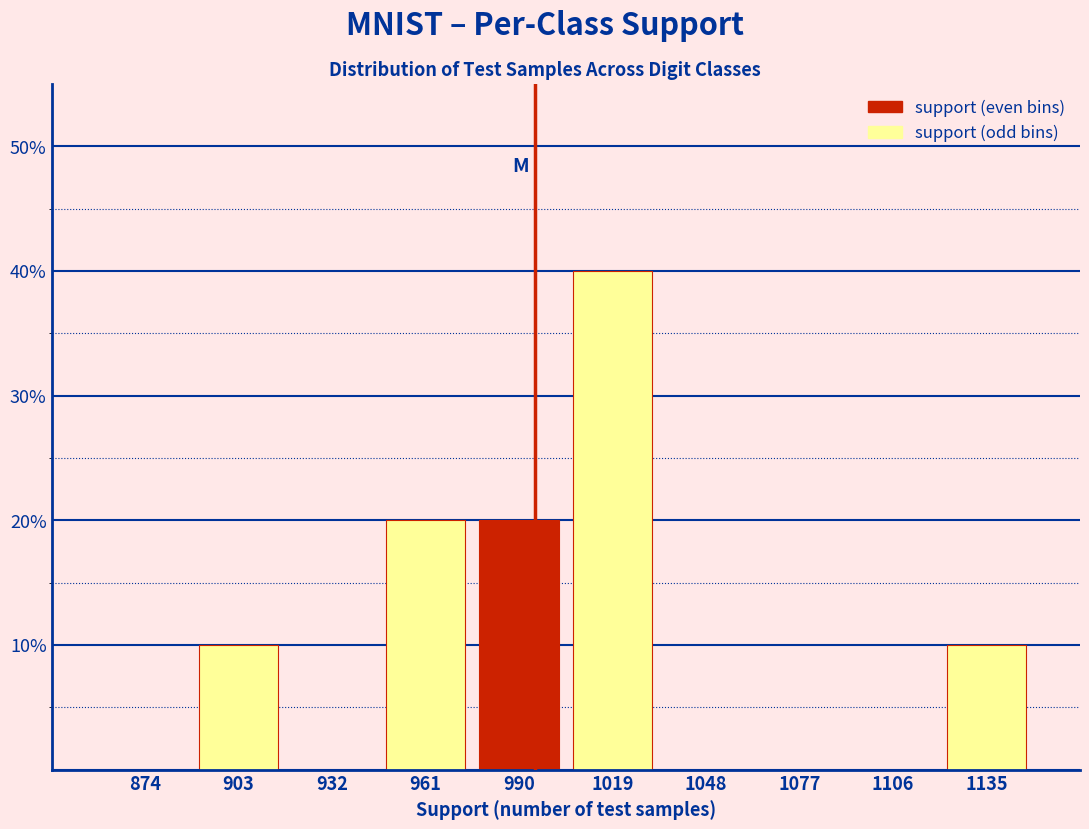

Reading left to right, transcribe this chart: for each bar, give the range it covers on the x-axis and its height. Neither the bar edges nor the heights are printed on the chart, so give them approximately, as read against the axes.

860 to 889: 0
889 to 918: 10
918 to 947: 0
947 to 976: 20
976 to 1005: 20
1005 to 1034: 40
1034 to 1063: 0
1063 to 1092: 0
1092 to 1121: 0
1121 to 1150: 10